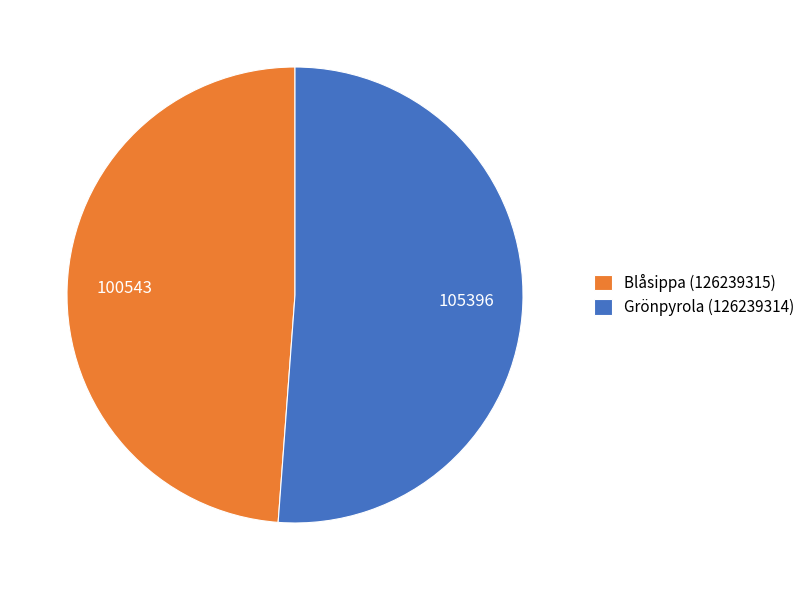

Which category has the smallest portion of the pie?

Blåsippa (126239315)